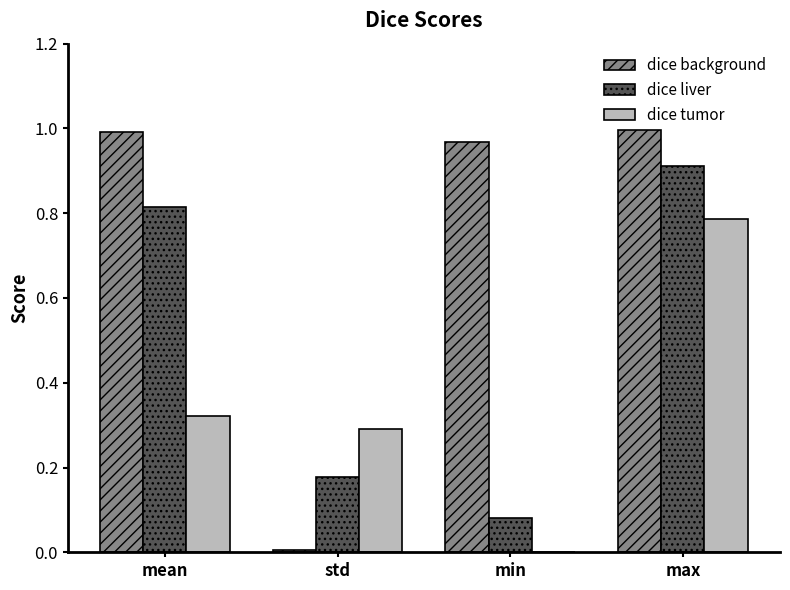

How many data points does each series have?

4